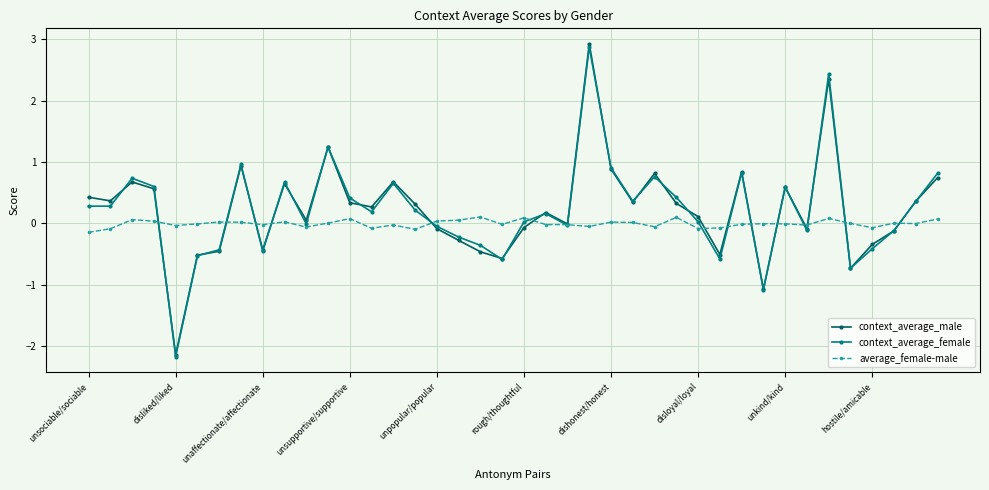

What are all the series names shown in the legend?

context_average_male, context_average_female, average_female-male